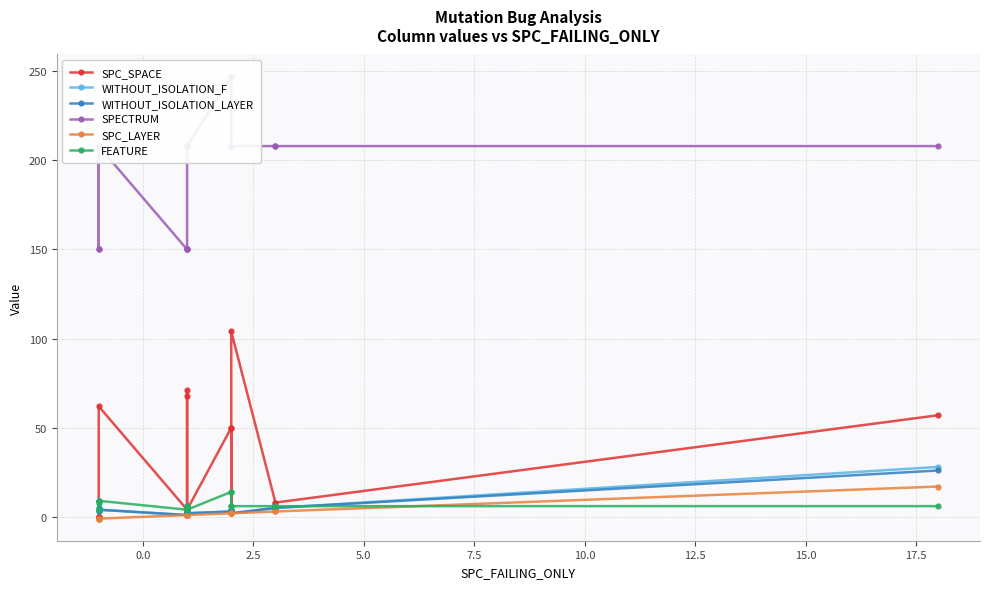

Which series has the largest total across all categories?

SPECTRUM